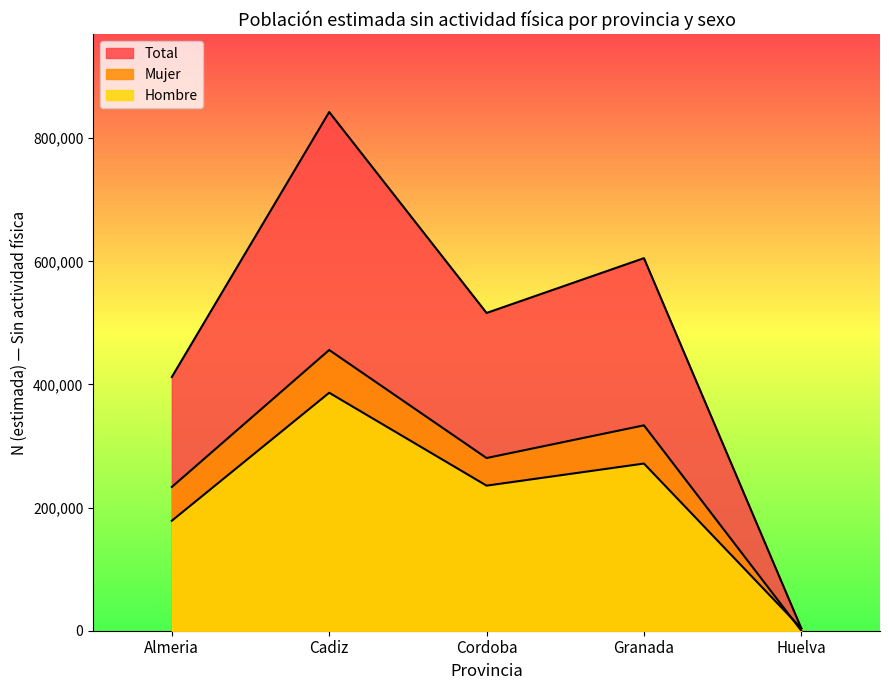

What is the value of the Hombre N (estimada) point at the 2nd from the left?

455995